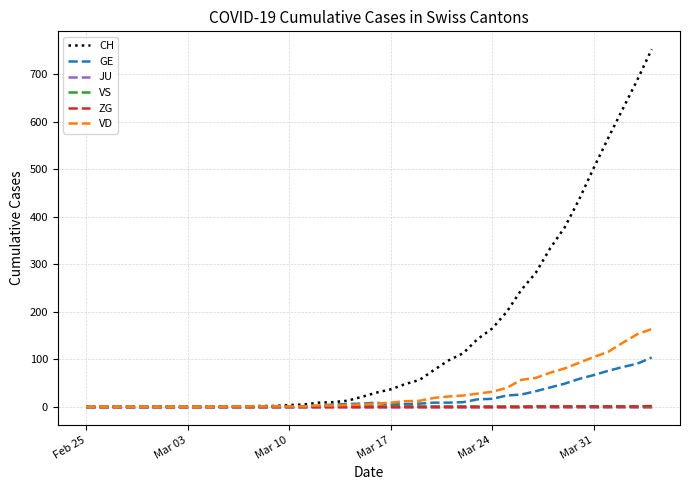

Where is VS nearest to the value 0?

Feb 25